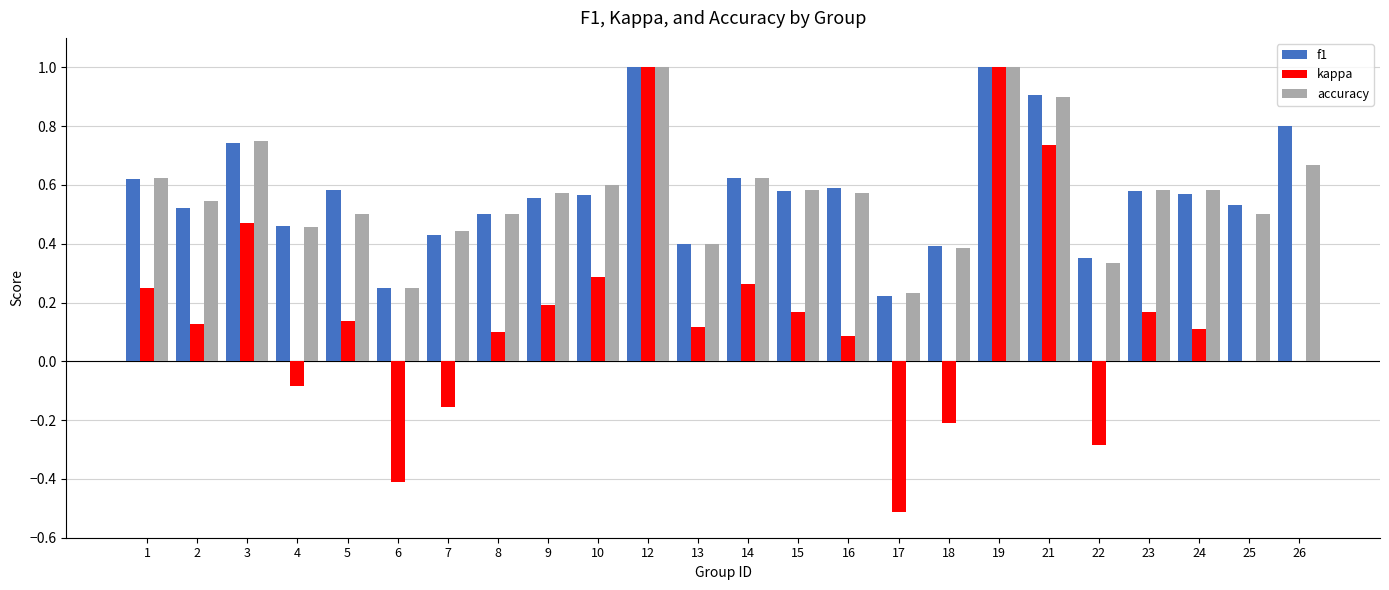

What is the sum of the f1 values at 26 and 17?

1.0